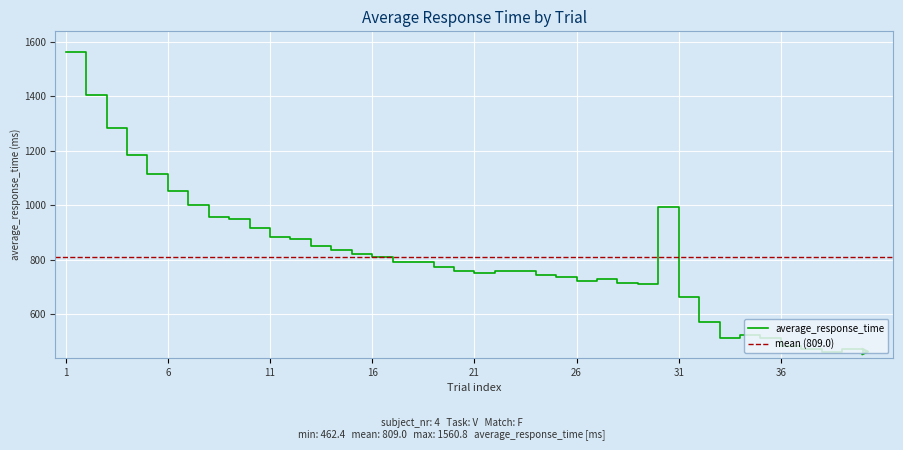

Does the chart display data point markers on the line(s)?

No